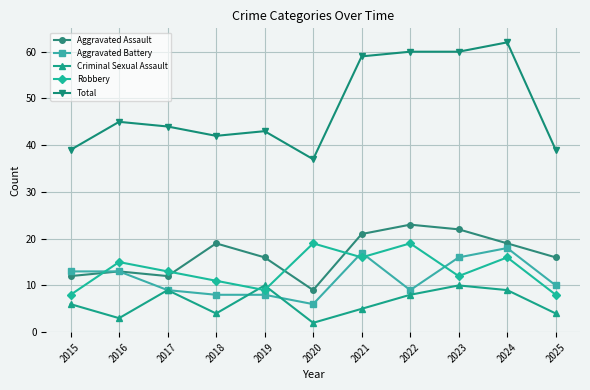

What is the difference between the maximum and minimum values in the Total series?

25